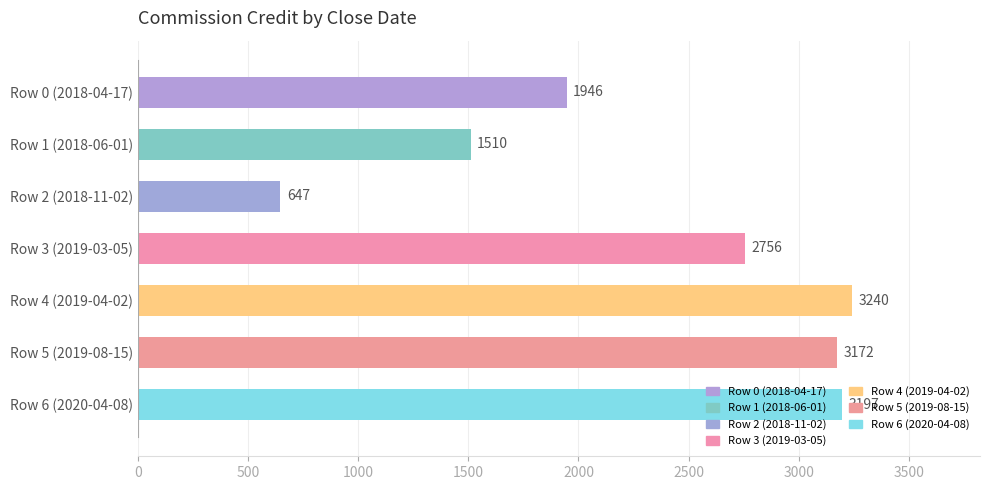

What value does the data have at Row 1 (2018-06-01), to the nearest 100?

1500